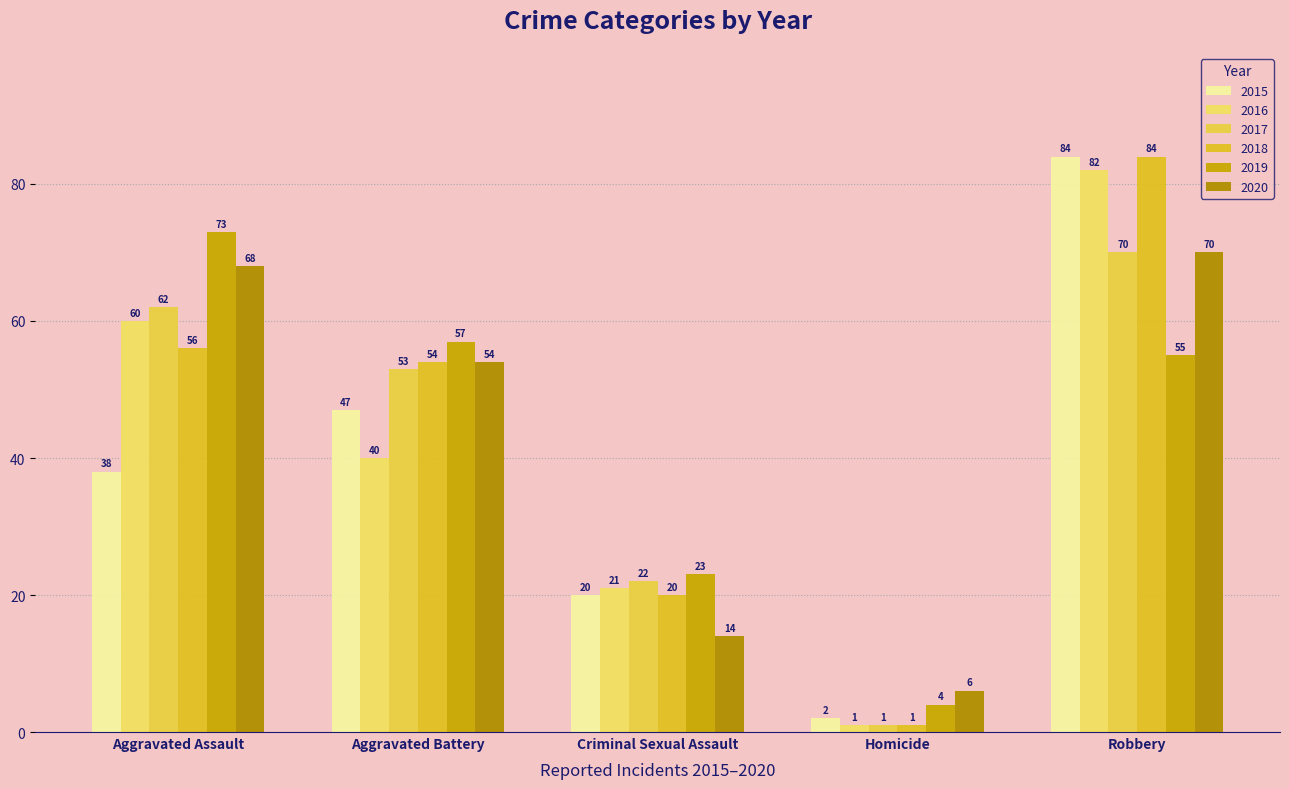

What is the label of the 2nd bar from the left?

Aggravated Battery